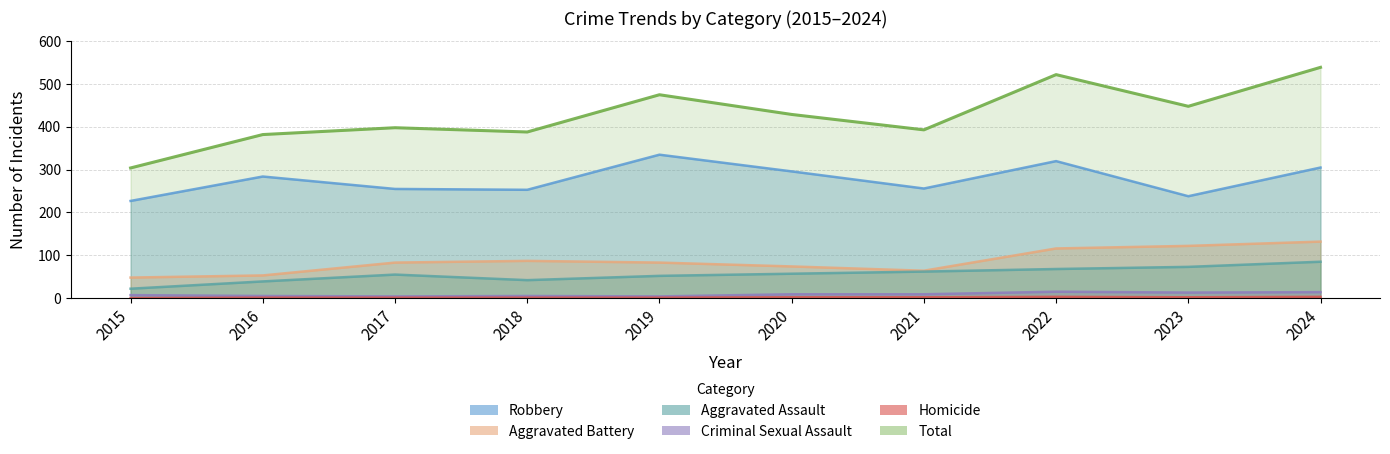

At which label is Total closest to 421?

2020